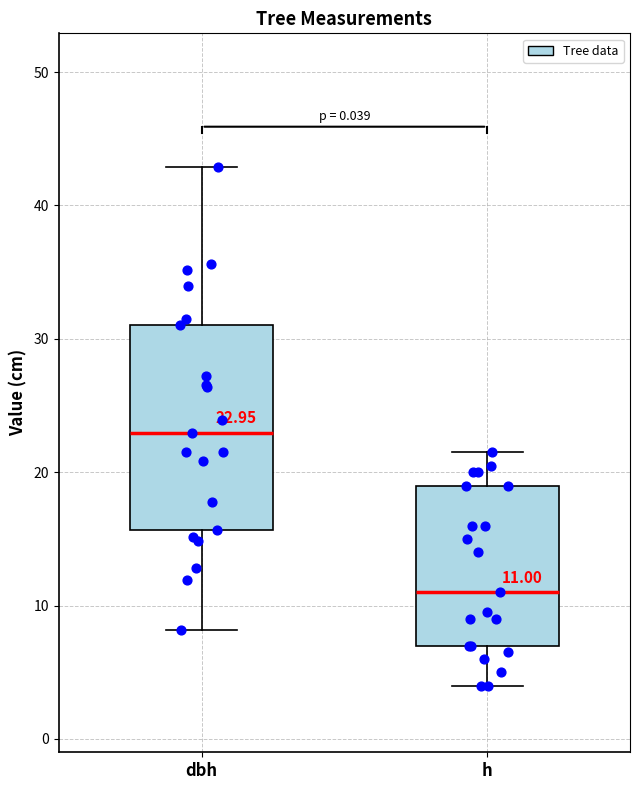

Which box's median line is the highest?

dbh